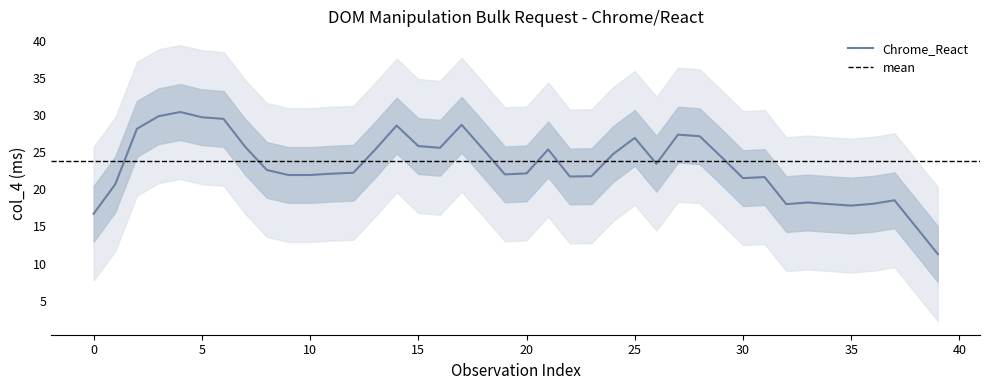

The Chrome_React series shows 41.1 at 15. True or false?

False